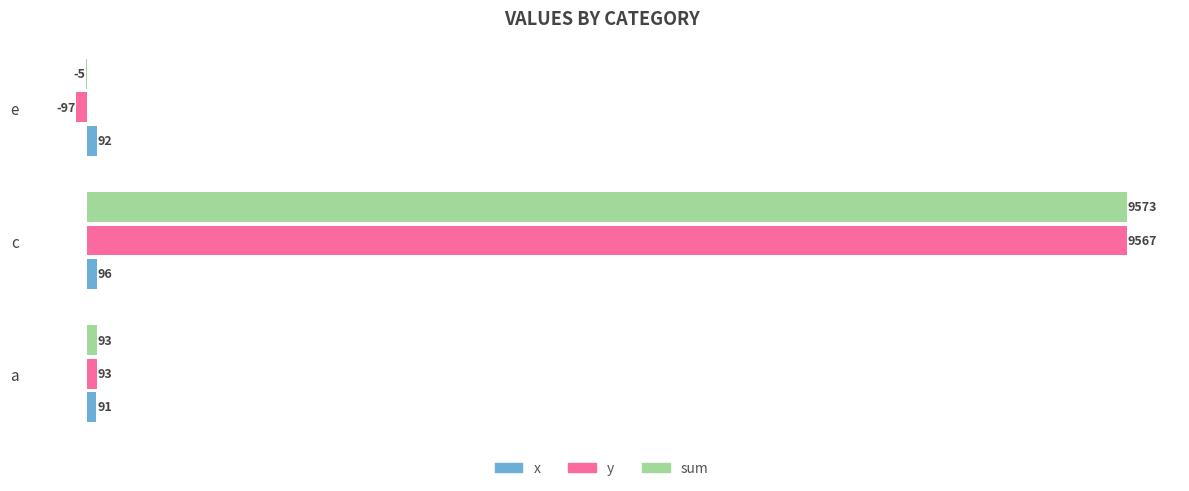

Which label corresponds to the largest value in the chart?

c